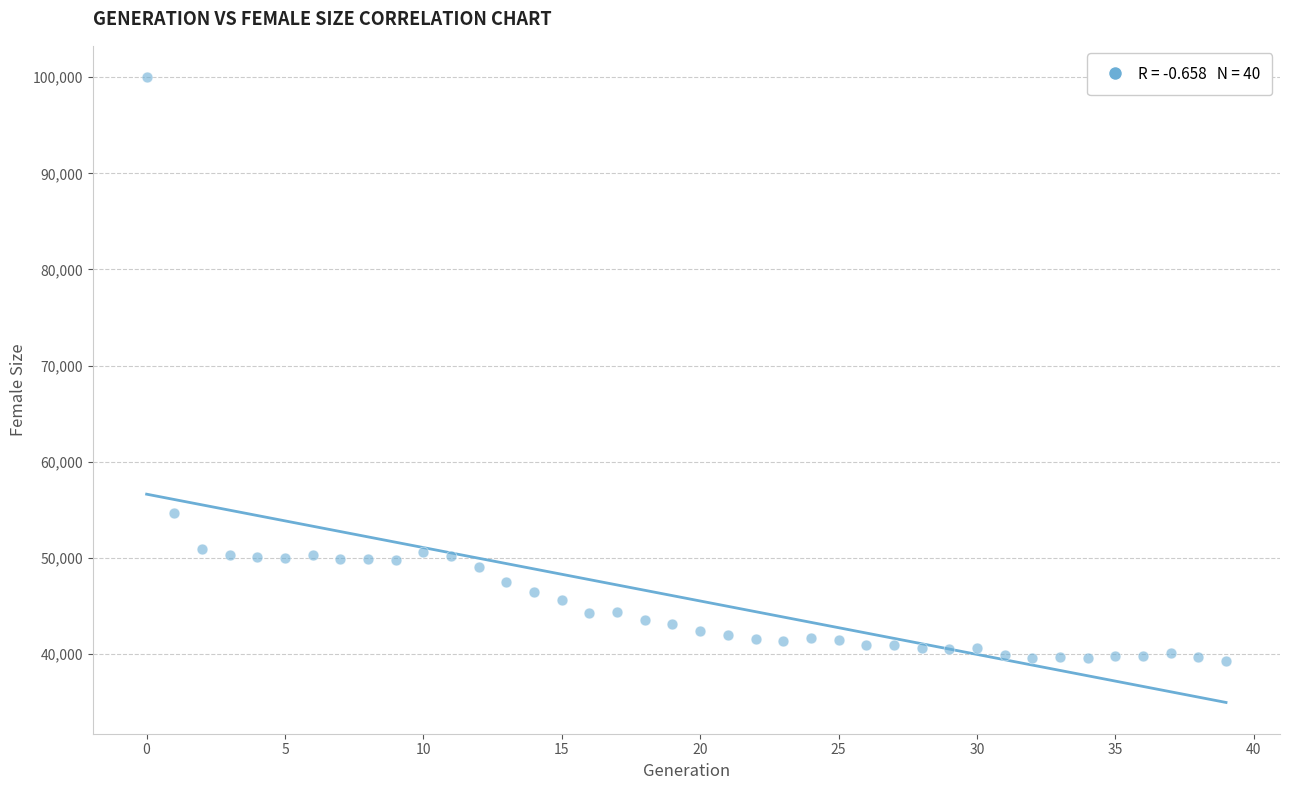

What Y value in the scatter plot is closest to 69629?

54625